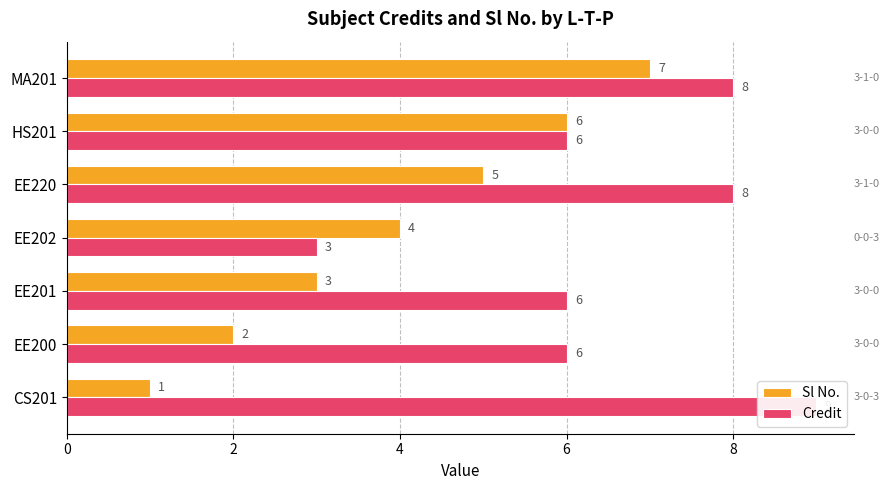

What are all the series names shown in the legend?

Sl No., Credit